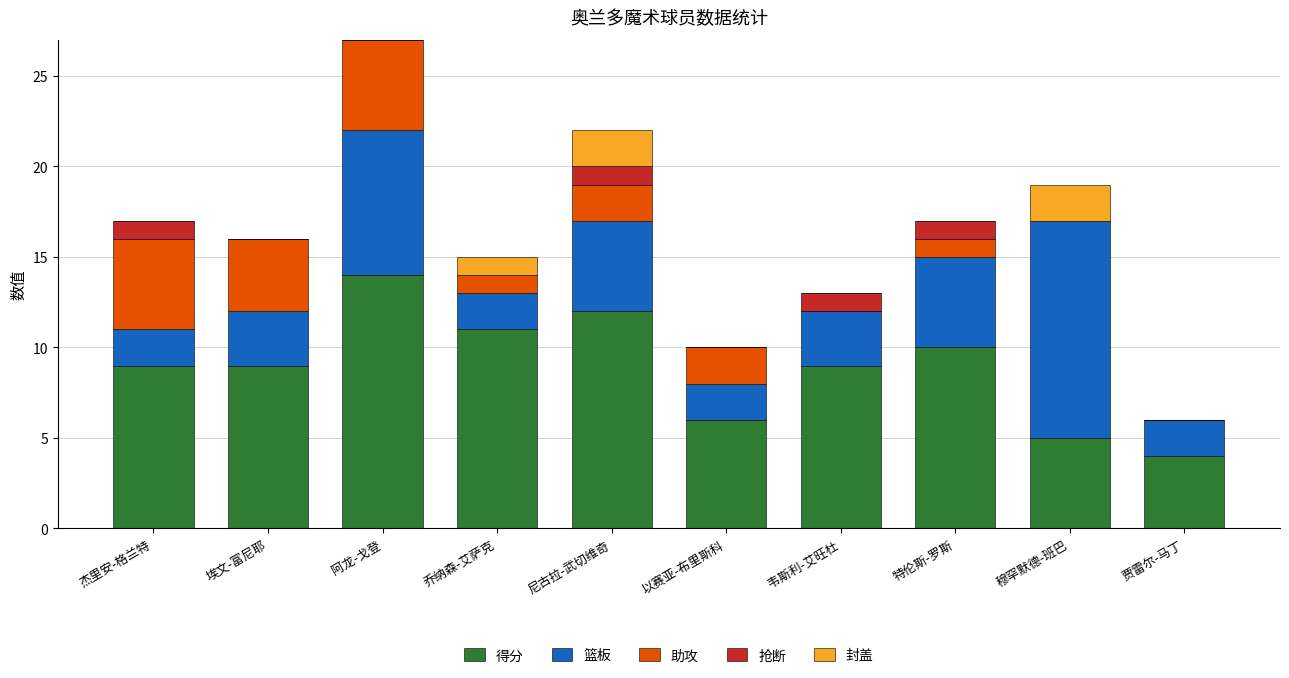

How many data points does each series have?

10